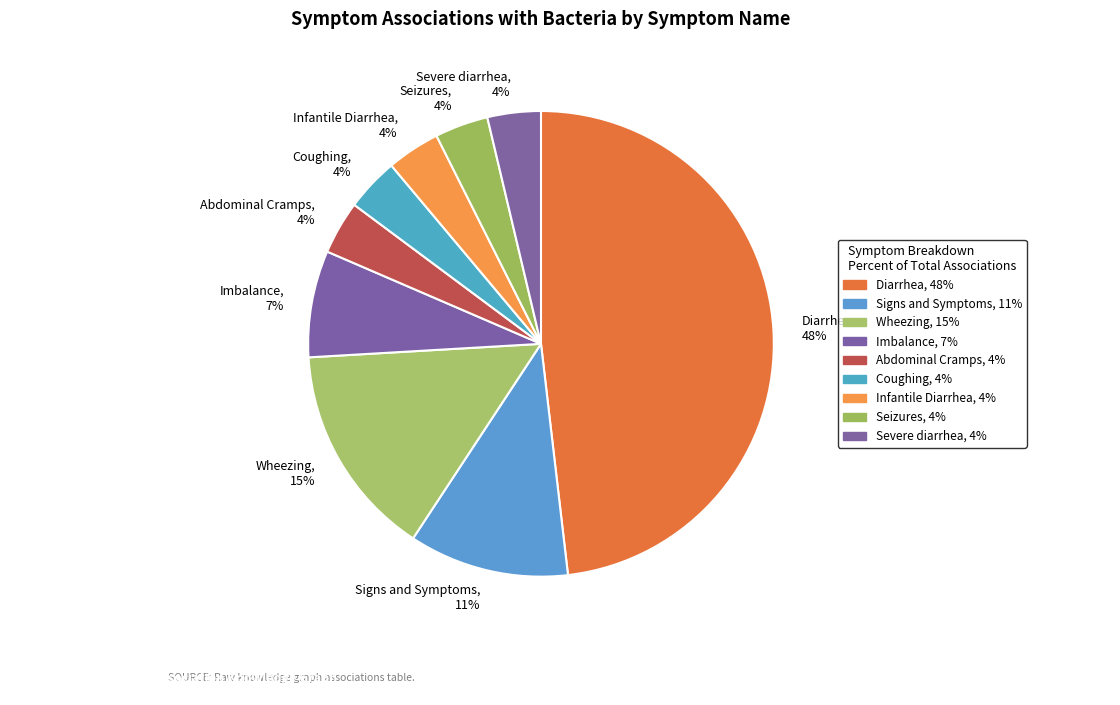

How many segments does this pie chart have?

9